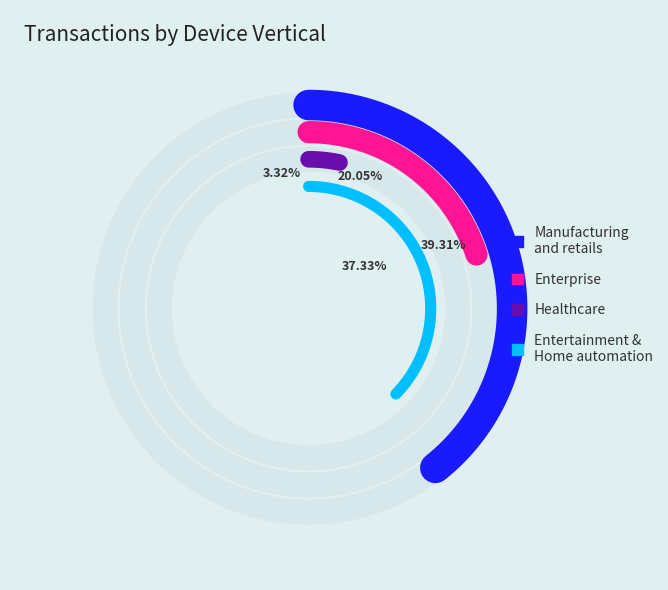

What portion of the pie excludes 5?

62.7%